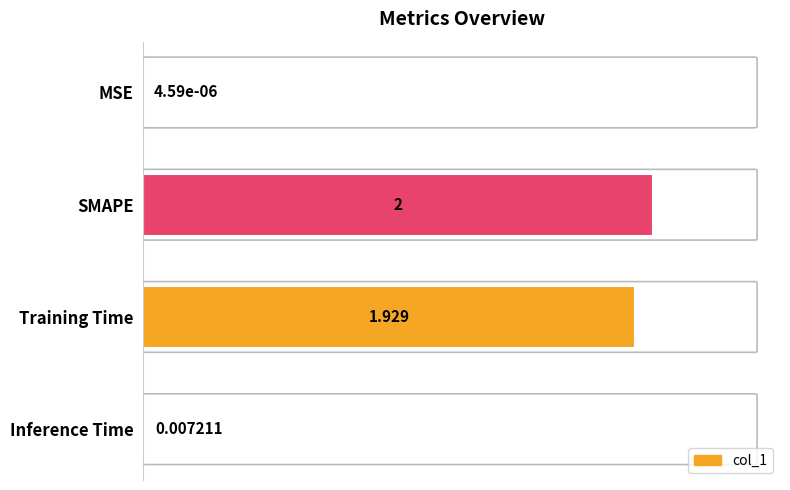

Are the bars horizontal?

Yes